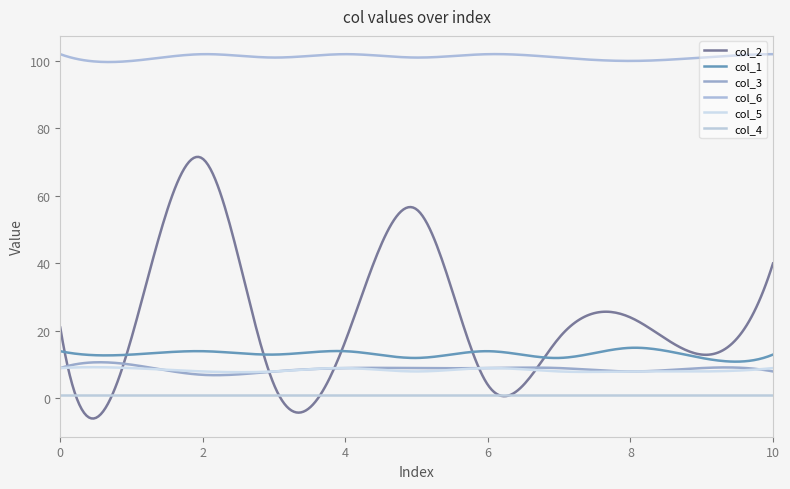

What are all the series names shown in the legend?

col_2, col_1, col_3, col_6, col_5, col_4